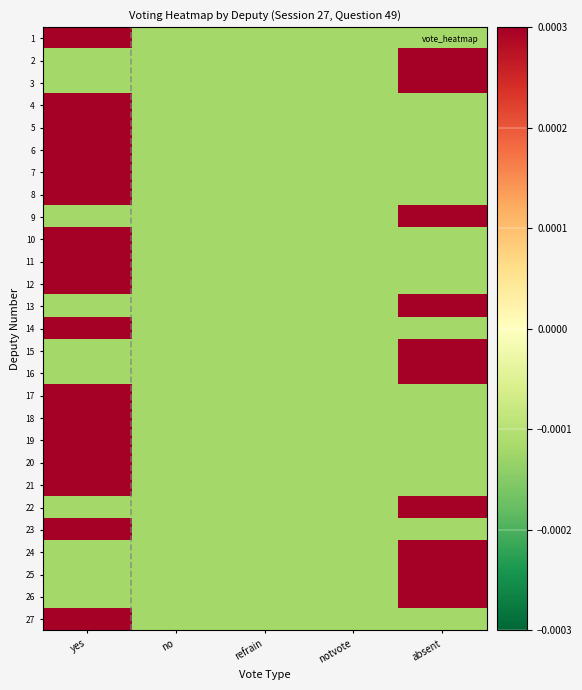

Rank the series by their maximum value, from lowest to highest.

1, 2, 3, 4, 5, 6, 7, 8, 9, 10, 11, 12, 13, 14, 15, 16, 17, 18, 19, 20, 21, 22, 23, 24, 25, 26, 27